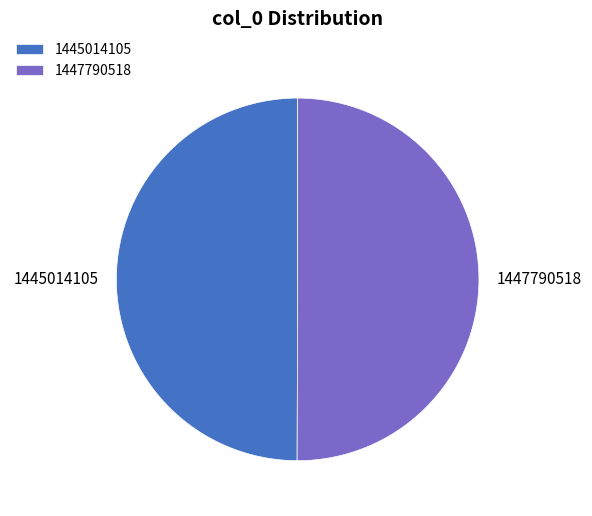

What is the ratio of the value at 1445014105 to the value at 1447790518?

1.0